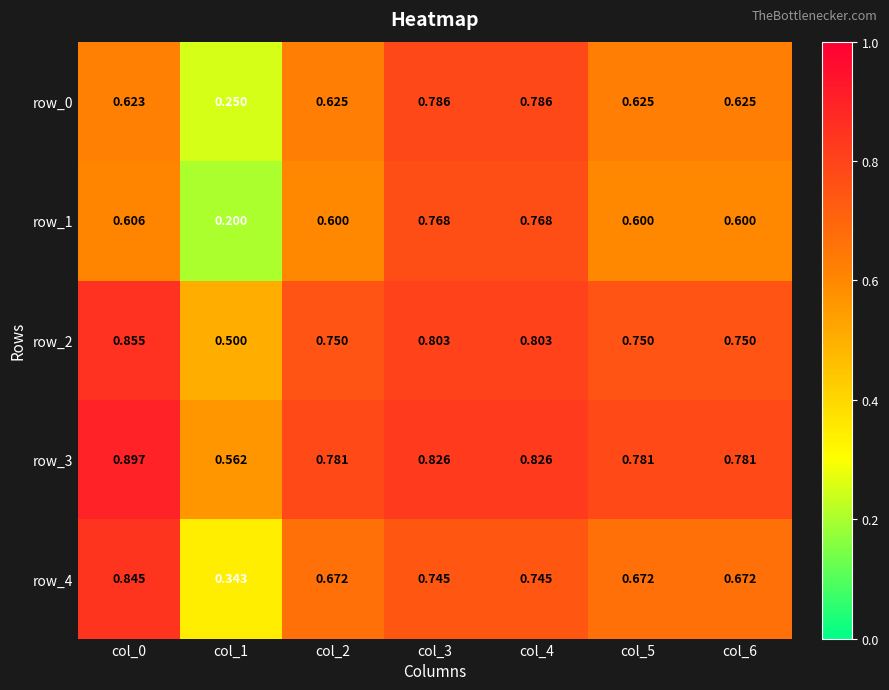

At which label is row_3 closest to 0?

col_1